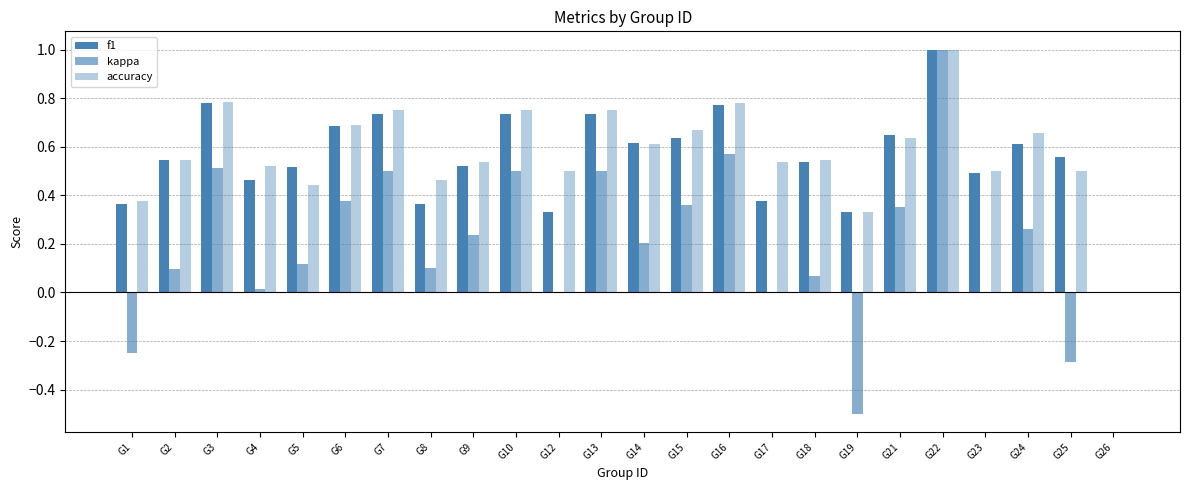

Which series has the largest total across all categories?

accuracy